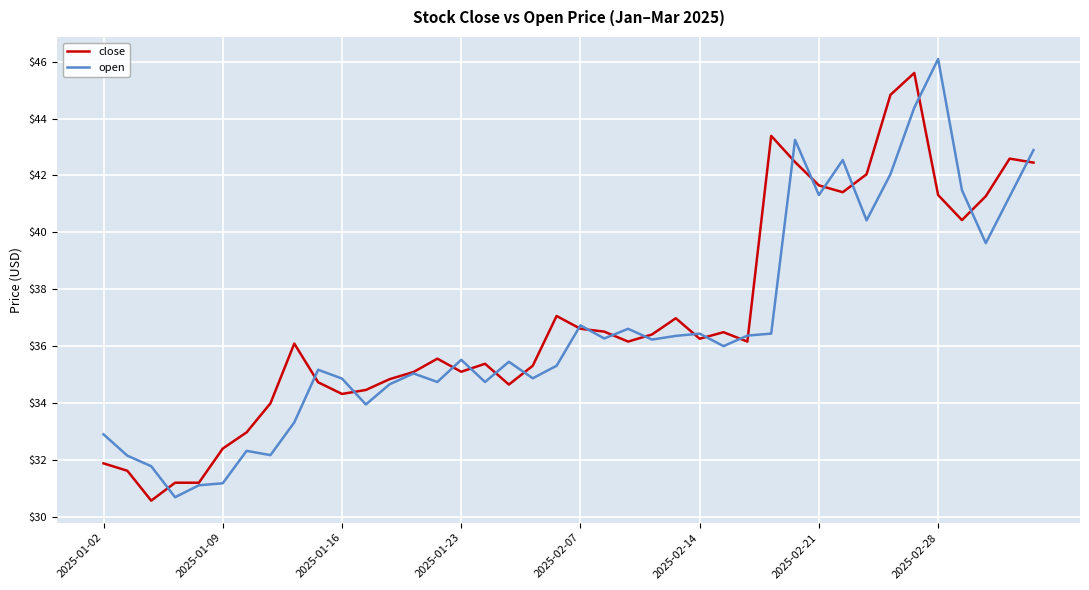

What is the minimum value for open?

30.7